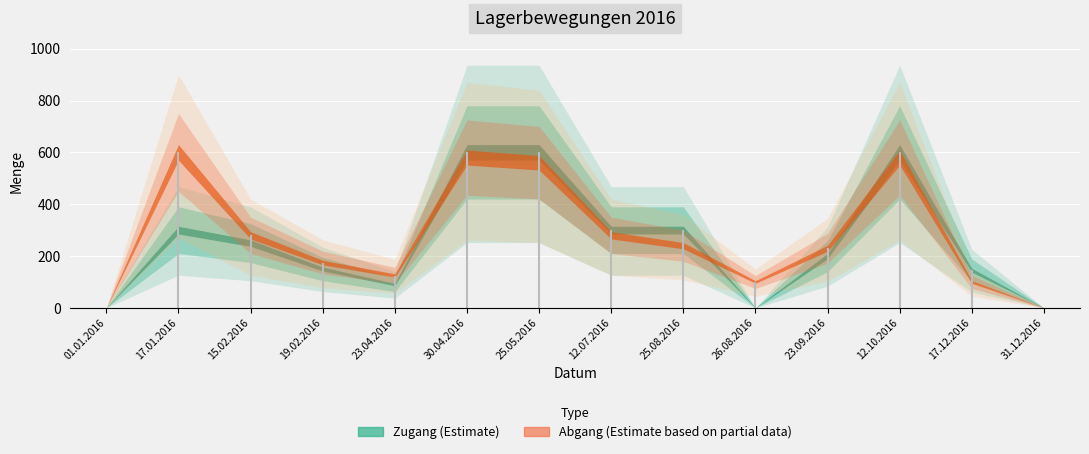

Is the value of Zugang at 5 greater than the value of Abgang at 6?

Yes